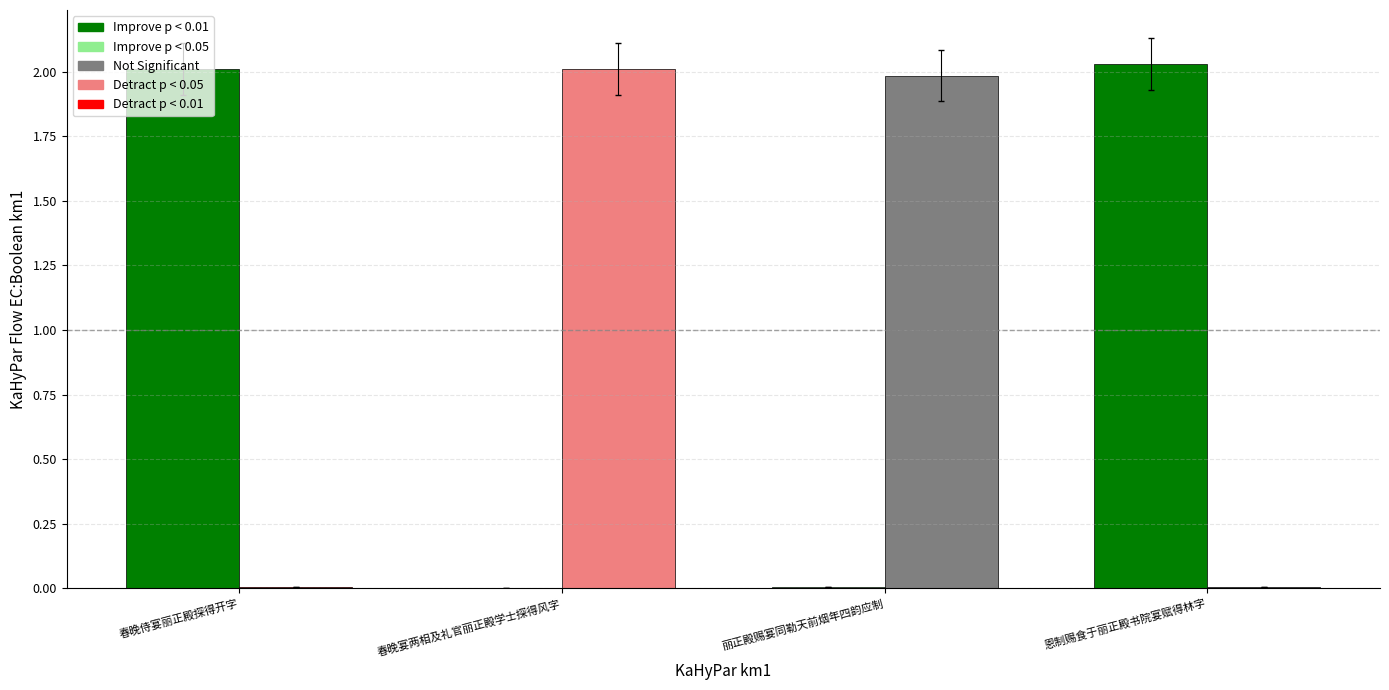

At which category is the sum across all series the highest?

恩制赐食于丽正殿书院宴赋得林字